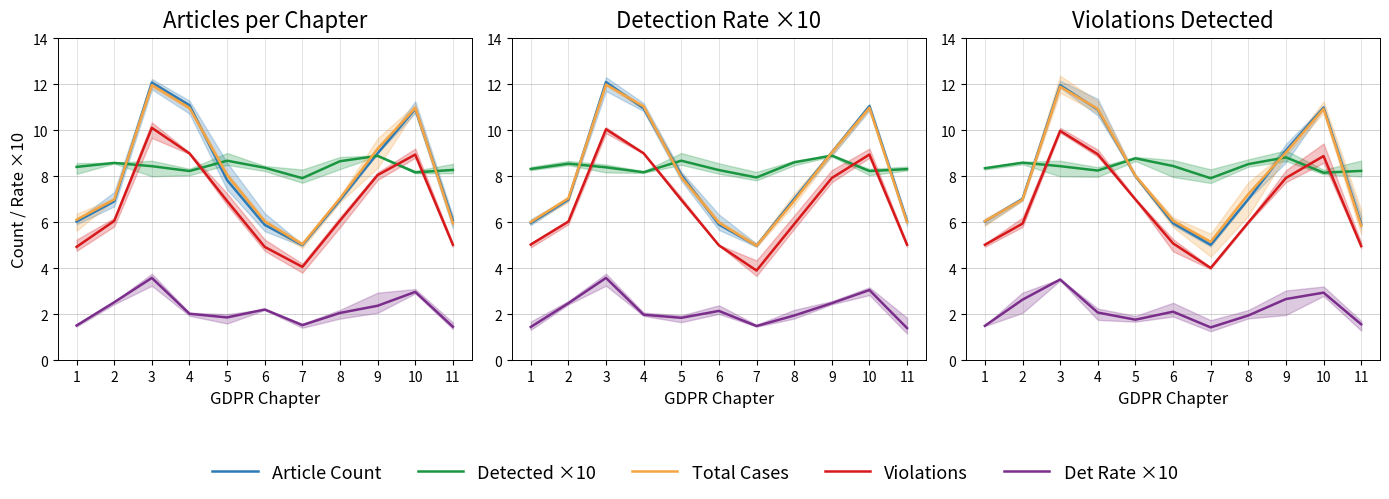

List the series in order of their peak value, highest first.

Article Count, Total Cases, Violations, Detected ×10, Det Rate ×10